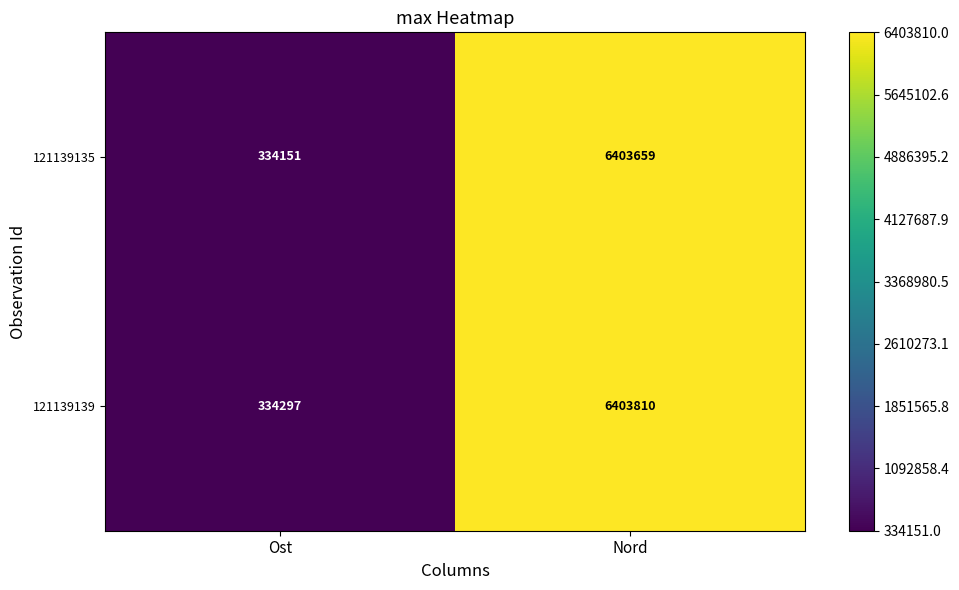

Is it true that 121139135 equals 334151 at Ost?

True